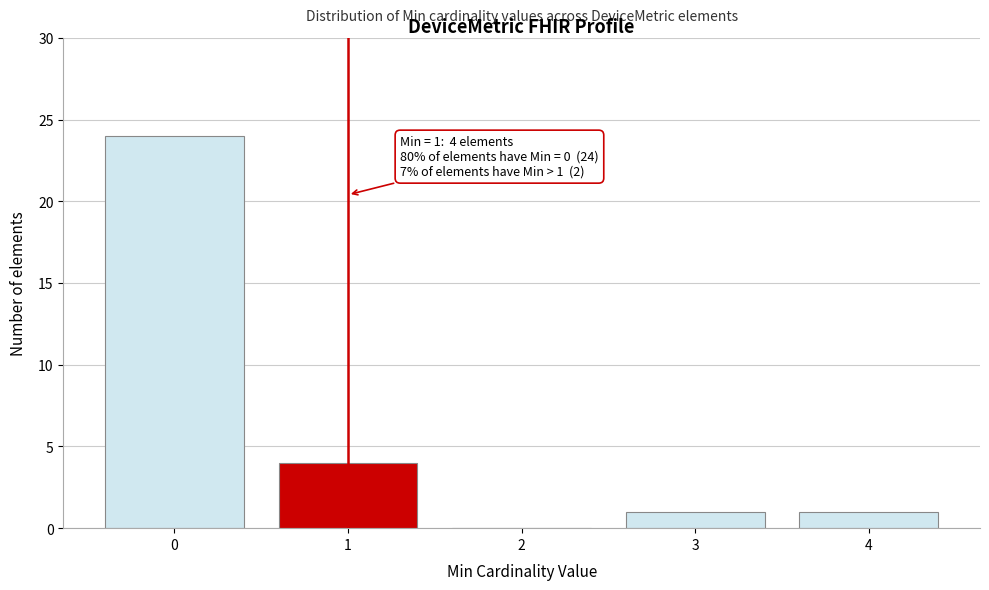

Reading left to right, list all the values displayed in this chart.

0=24	1=4	2=0	3=1	4=1